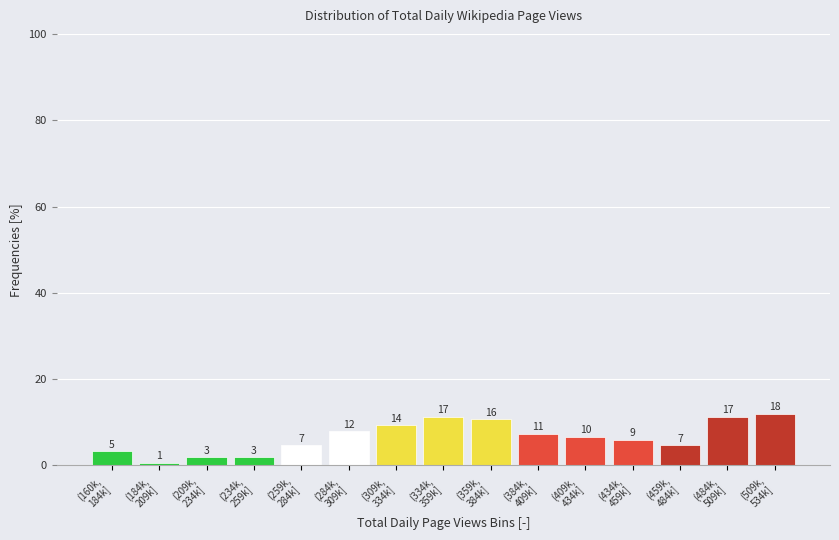

Are the bars horizontal?

No